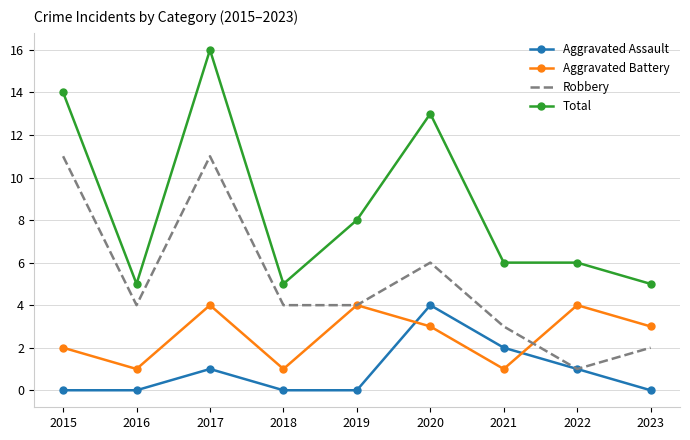

Is the value of Robbery at 2022 greater than the value of Aggravated Assault at 2019?

Yes